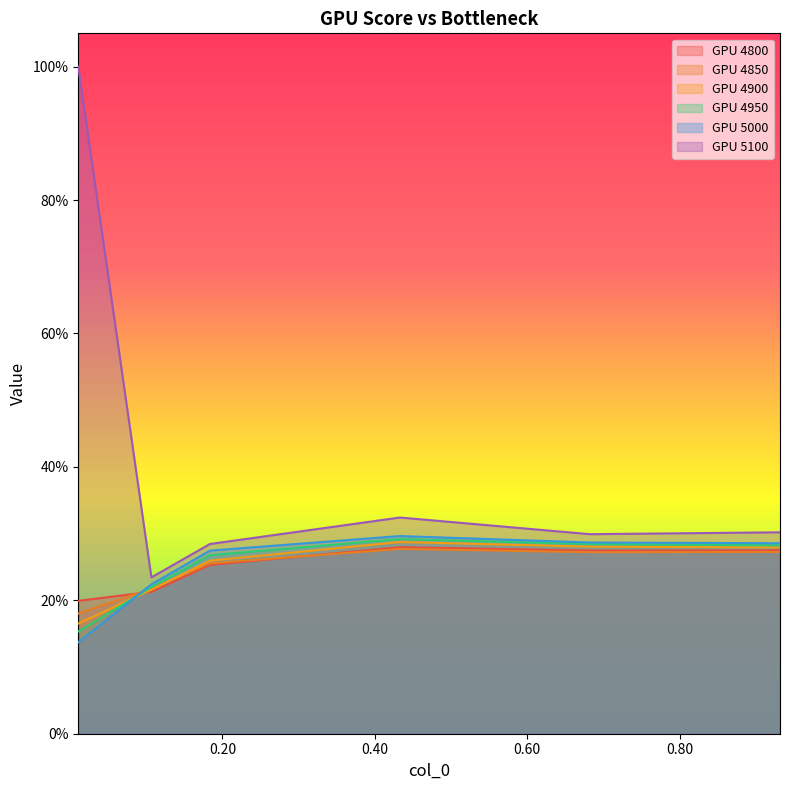

How many categories are shown in the chart?

6